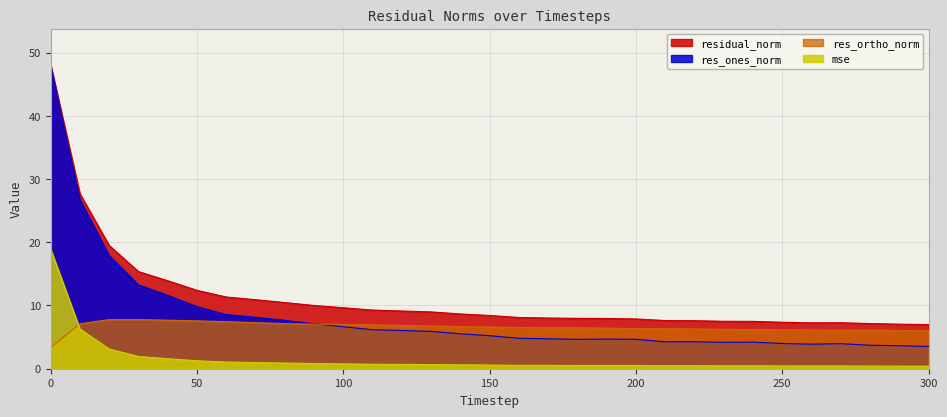

Reading left to right, transcribe all the data shown in this chart.

mse: 18.9	6.3	3.1	1.9	1.6	1.3	1.1	1.0	0.9	0.8	0.8	0.7	0.7	0.7	0.6	0.6	0.5	0.5	0.5	0.5	0.5	0.5	0.5	0.5	0.5	0.4	0.4	0.4	0.4	0.4	0.4
res_ones_norm: 47.9	26.8	17.9	13.3	11.6	9.8	8.6	8.1	7.7	7.1	6.6	6.2	6.0	5.9	5.5	5.2	4.8	4.7	4.6	4.7	4.7	4.2	4.3	4.2	4.2	4.0	3.9	4.0	3.7	3.6	3.5
res_ortho_norm: 3.3	7.1	7.8	7.8	7.7	7.6	7.4	7.3	7.1	7.0	7.0	6.9	6.8	6.8	6.7	6.6	6.5	6.5	6.5	6.4	6.3	6.3	6.3	6.2	6.2	6.2	6.1	6.1	6.1	6.0	6.0
residual_norm: 48.0	27.7	19.5	15.4	13.9	12.4	11.3	10.9	10.5	10.0	9.7	9.3	9.1	9.0	8.7	8.4	8.1	8.0	8.0	7.9	7.9	7.6	7.6	7.5	7.5	7.3	7.3	7.3	7.1	7.0	7.0